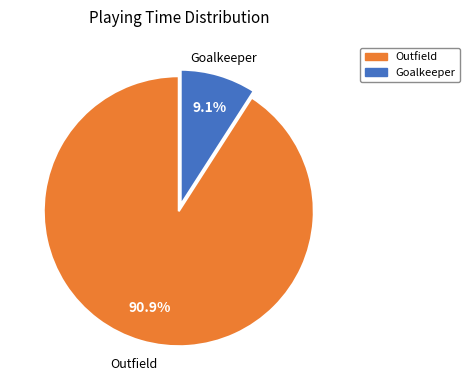

Does any single category account for the majority?

Yes